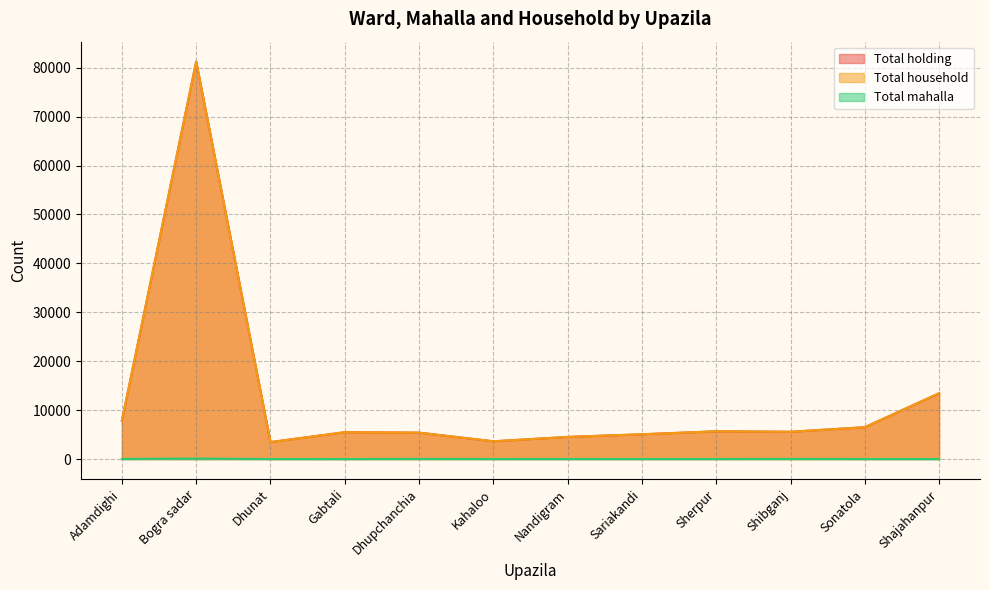

True or false: Total household has more than 2 points higher than both neighbors.

True